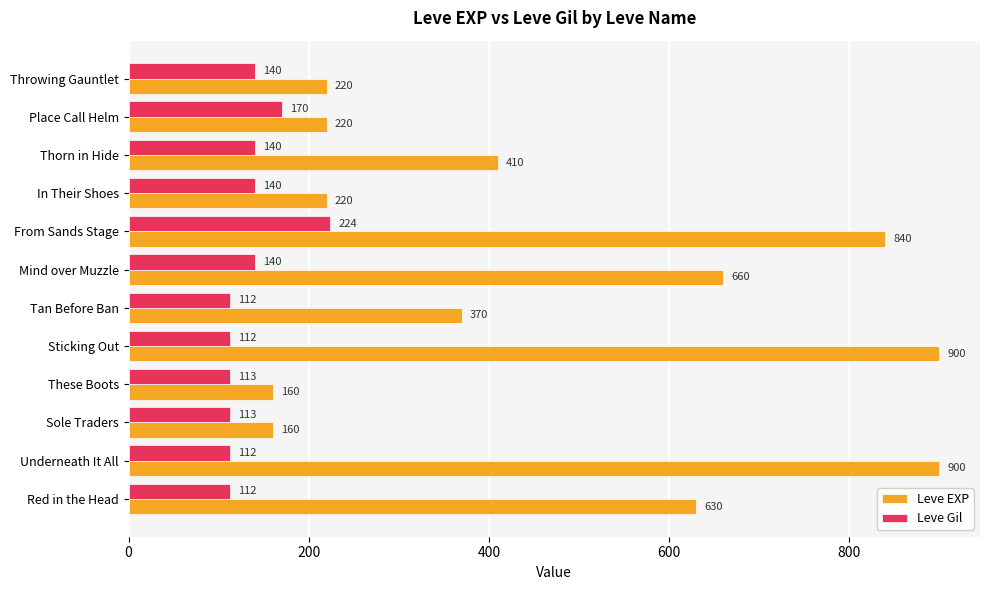

At how many categories does at least one series exceed 803?

3